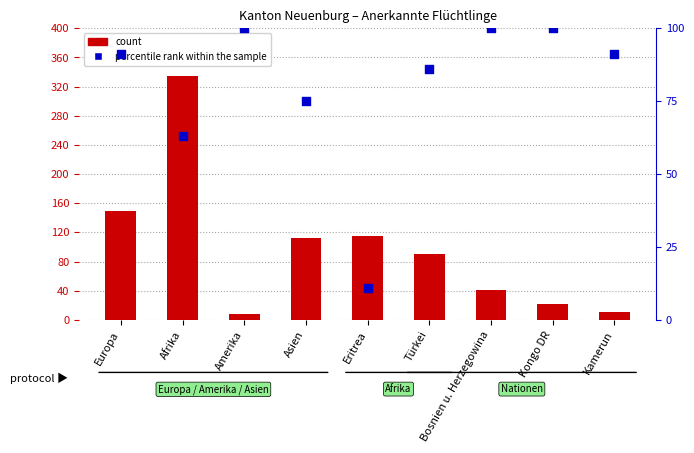

What are all the series names shown in the legend?

count, percentile rank within the sample